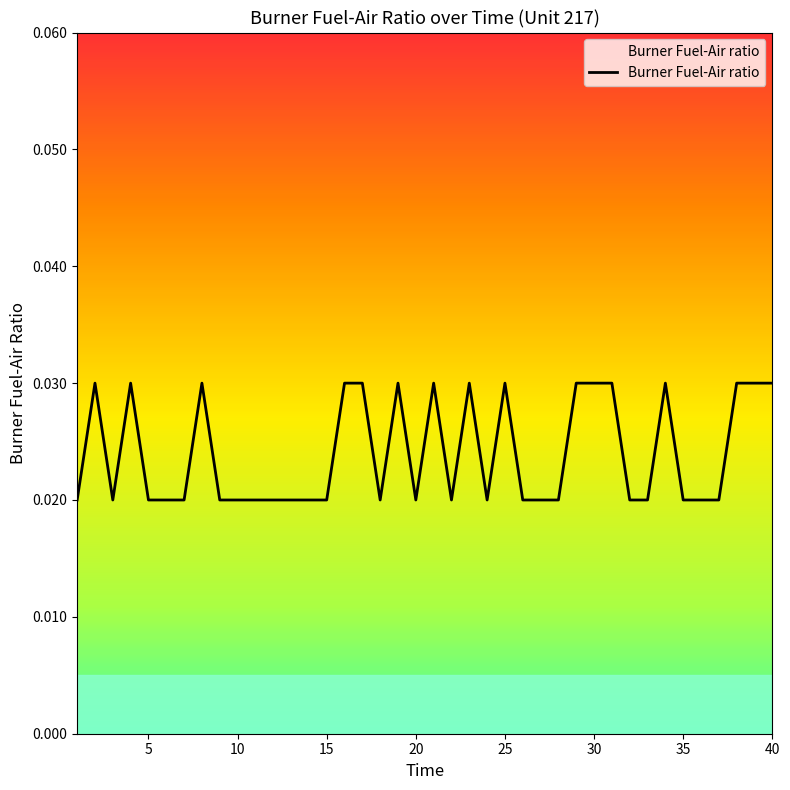

Count the number of data series in this chart.

1